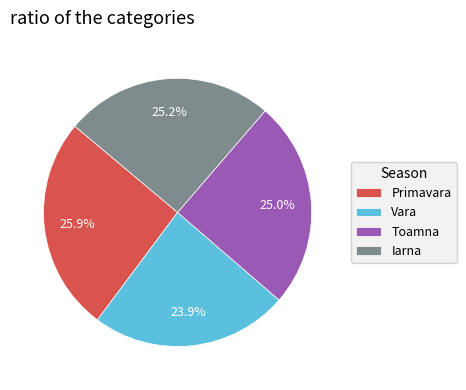

Is there any slice that represents more than half of the pie?

No